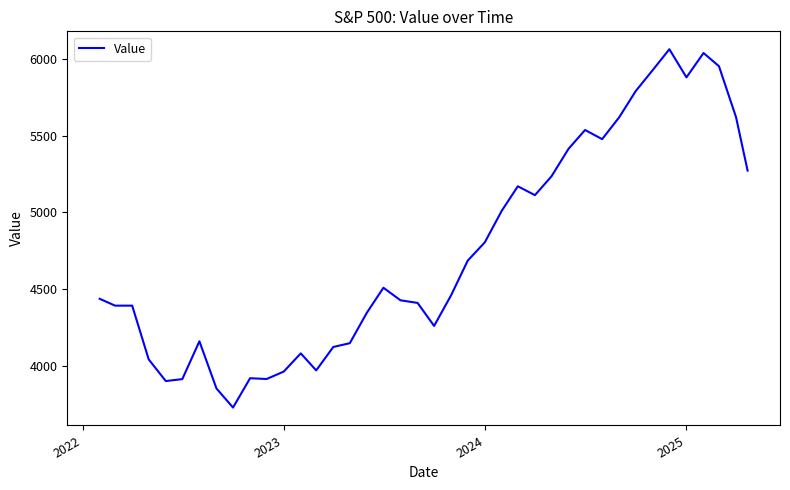

What is the minimum value shown in the chart?

3726.1